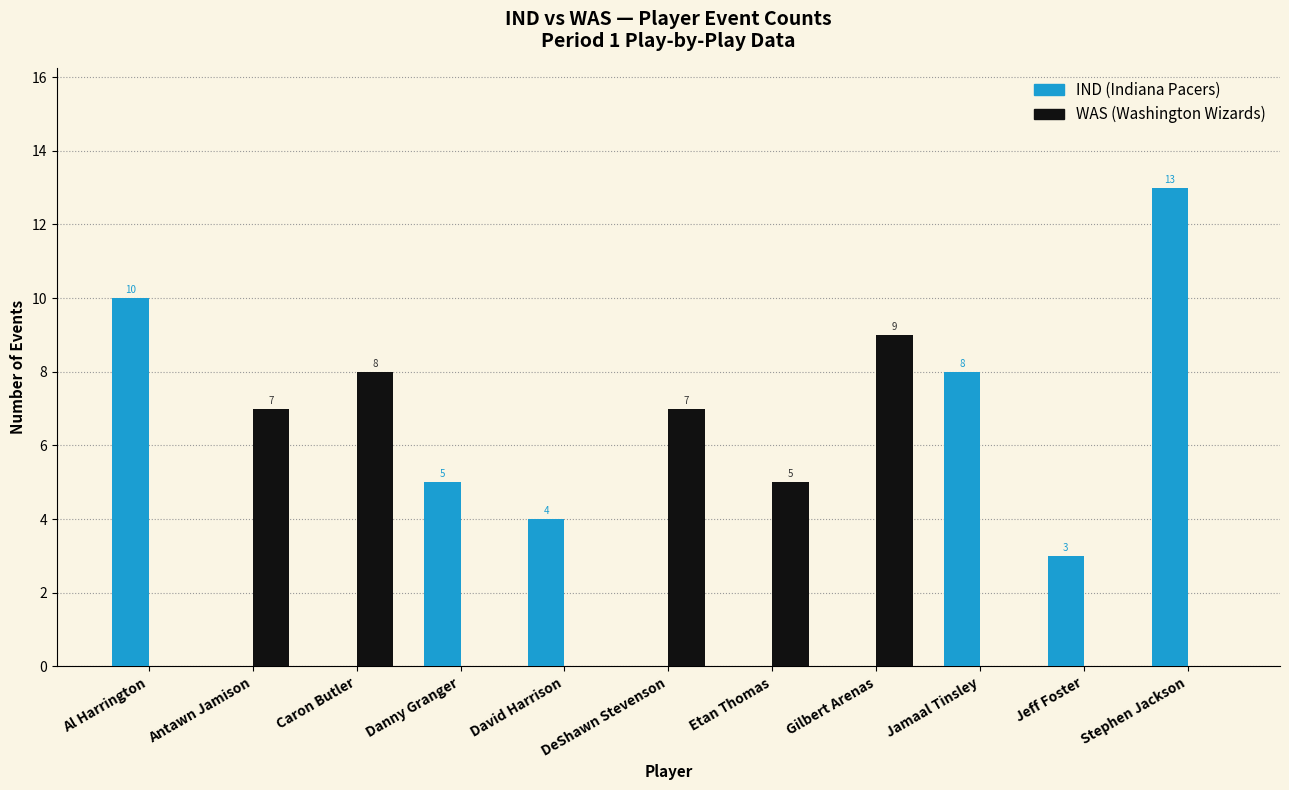

What is the greatest value displayed?

13